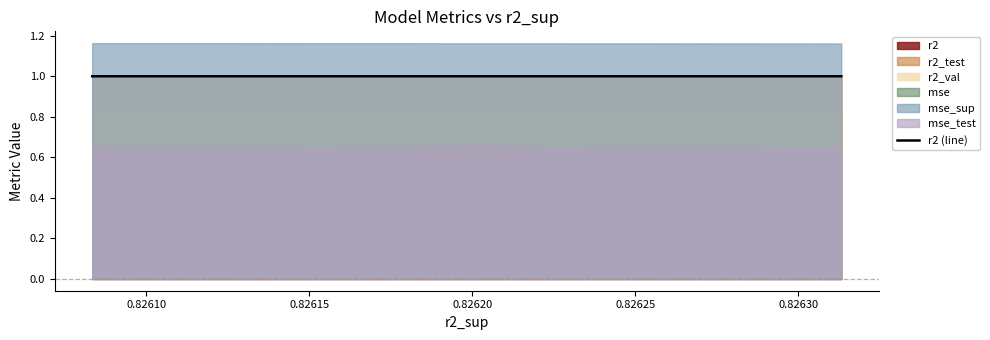

What is the highest value of the r2 (line) series?

1.0